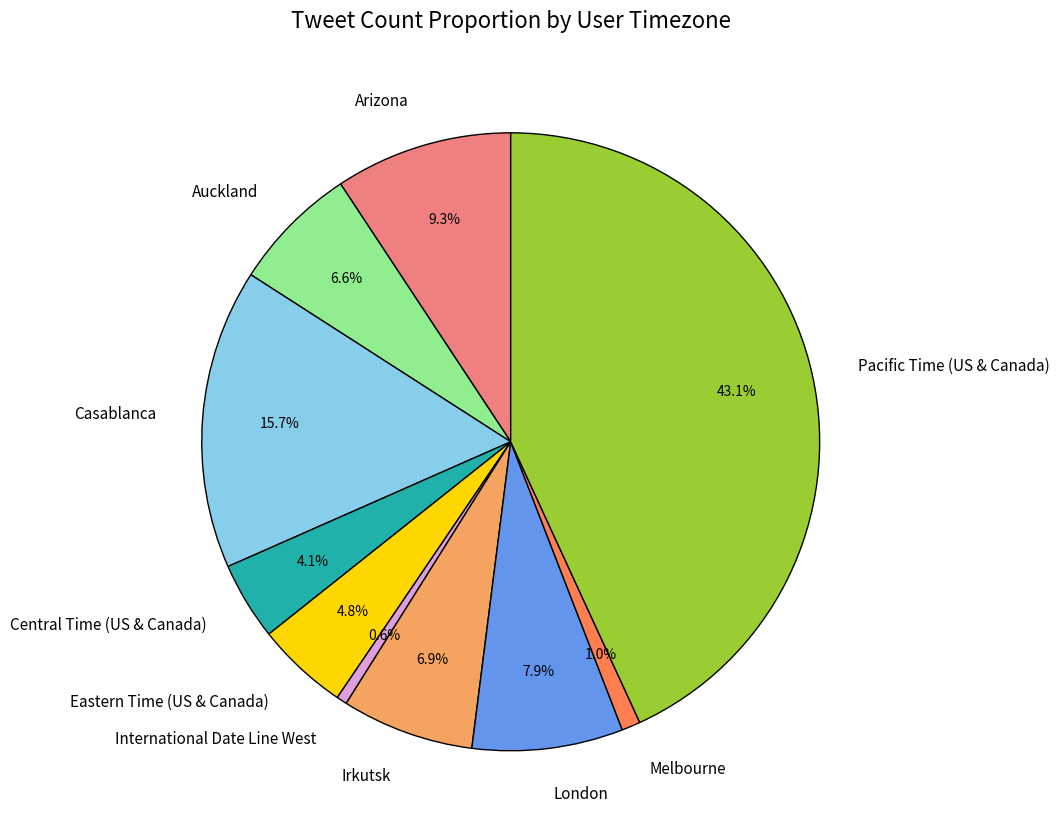

How many segments does this pie chart have?

10